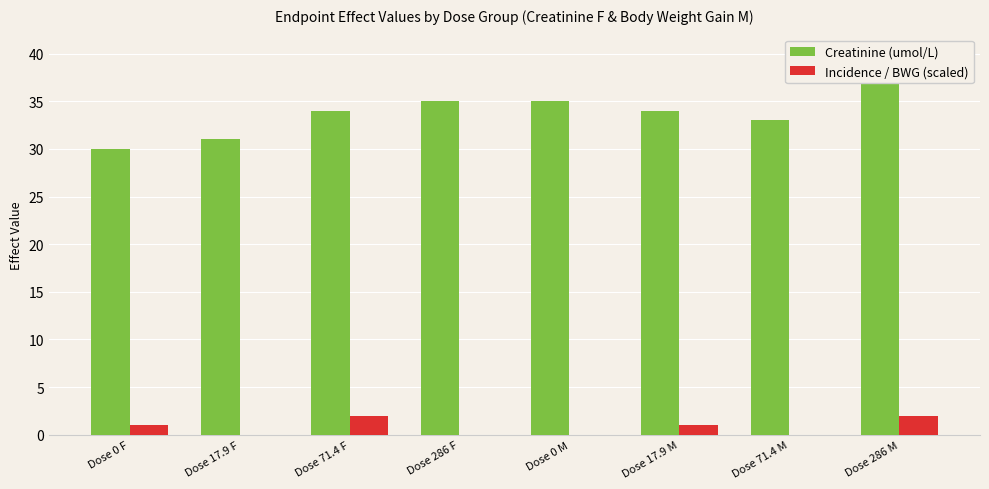

At which category is the sum across all series the highest?

Dose 286 M